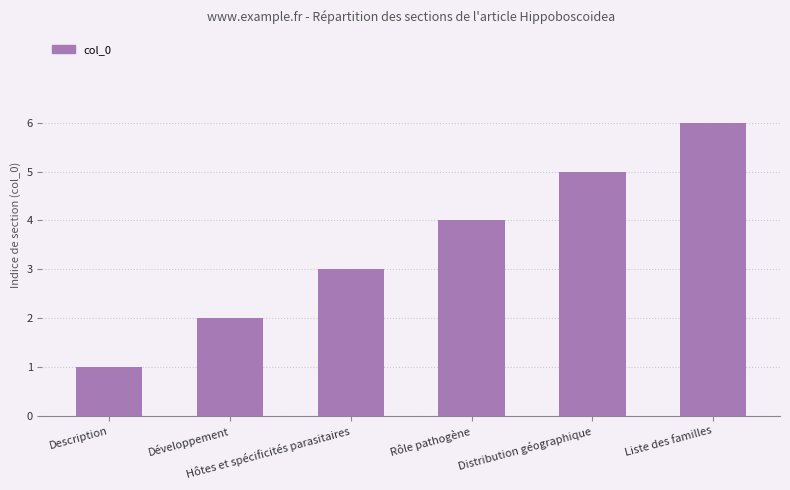

Does the chart contain any negative values?

No